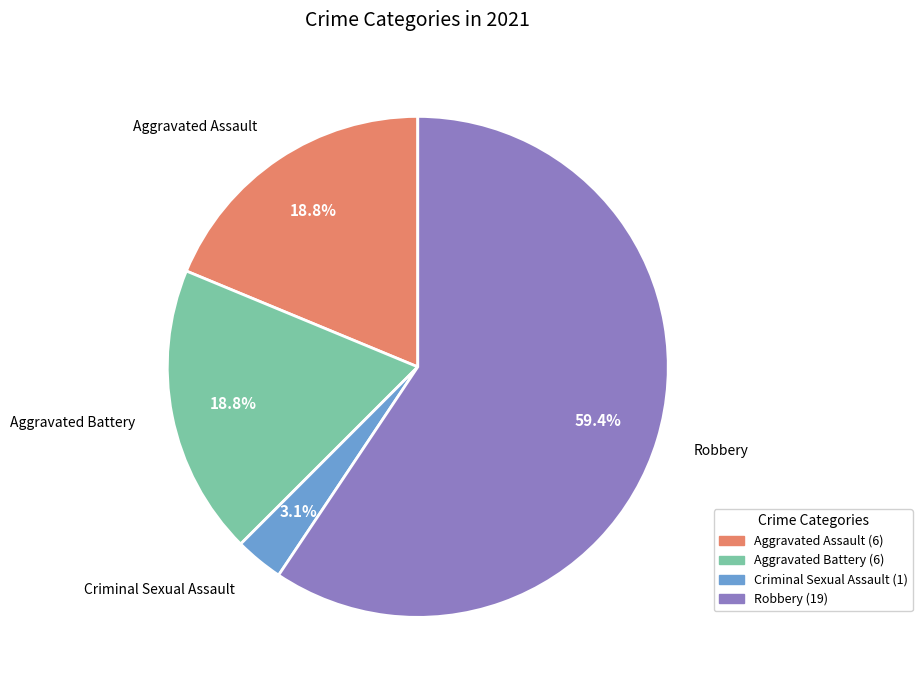

The Robbery slice represents 59% of the pie. True or false?

True